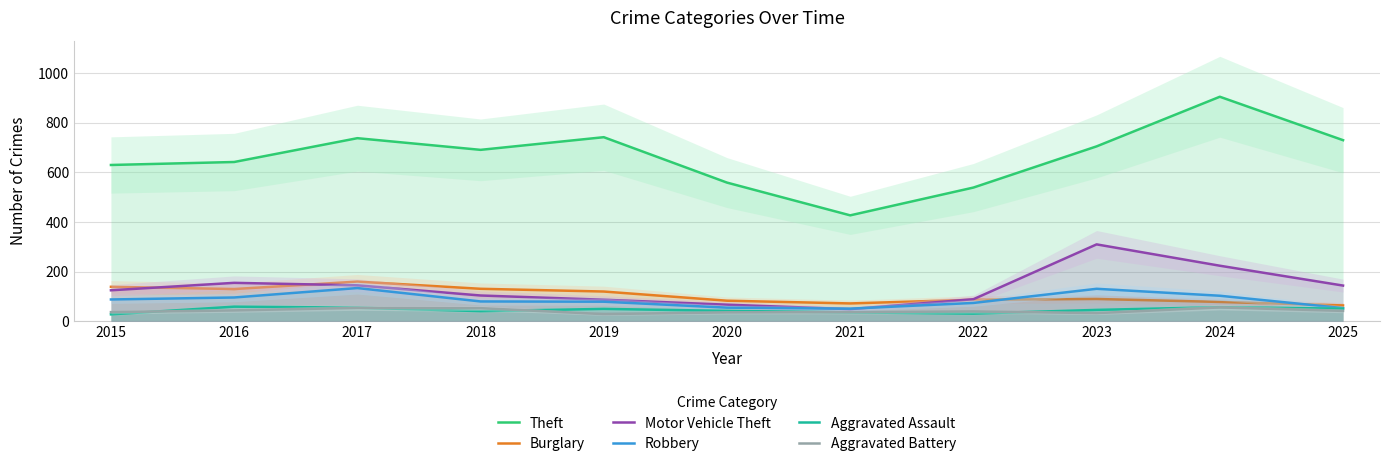

At which label does Theft reach its minimum?

2021